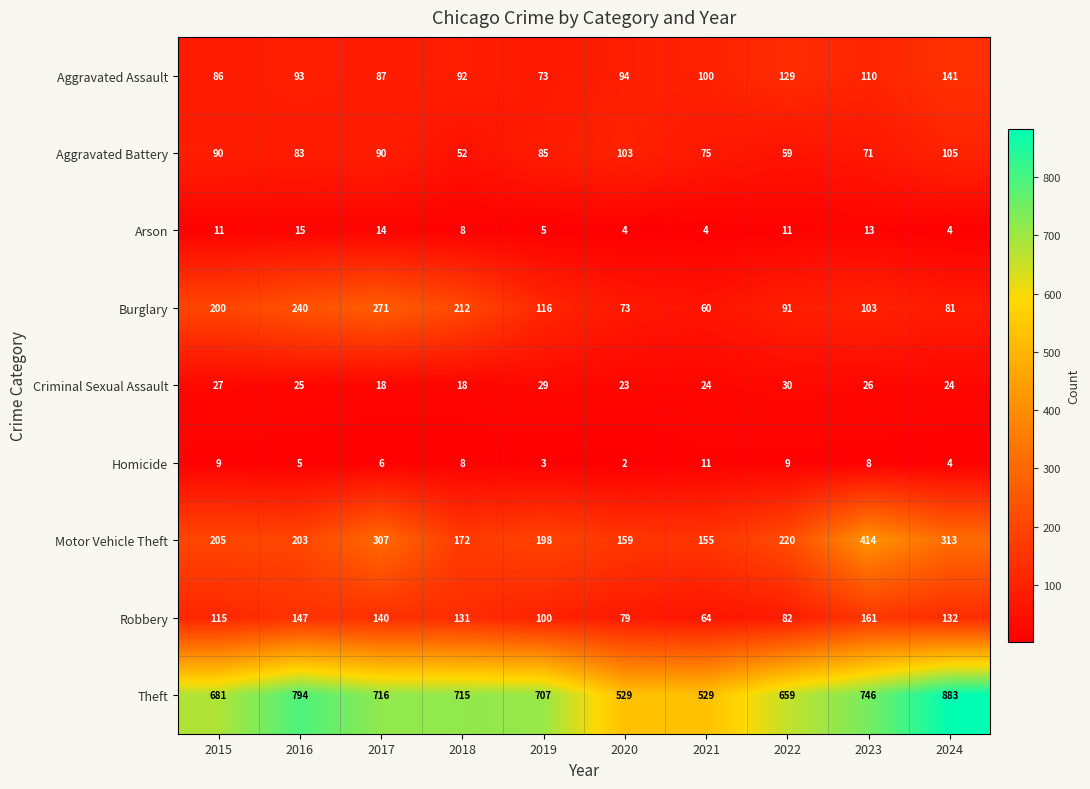

At which label does Criminal Sexual Assault first exceed 25?

2015